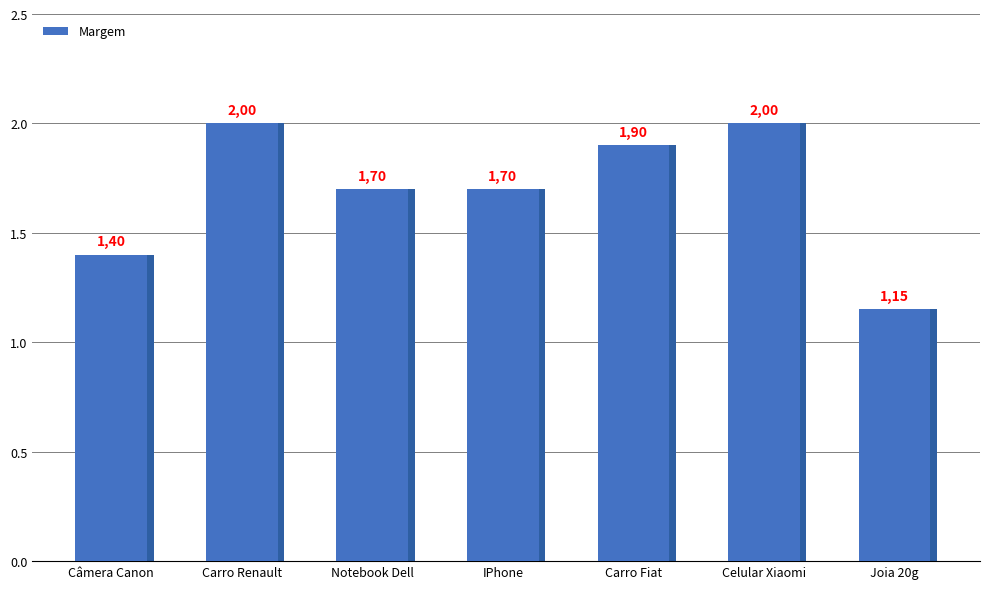

Does the chart contain stacked bars?

No